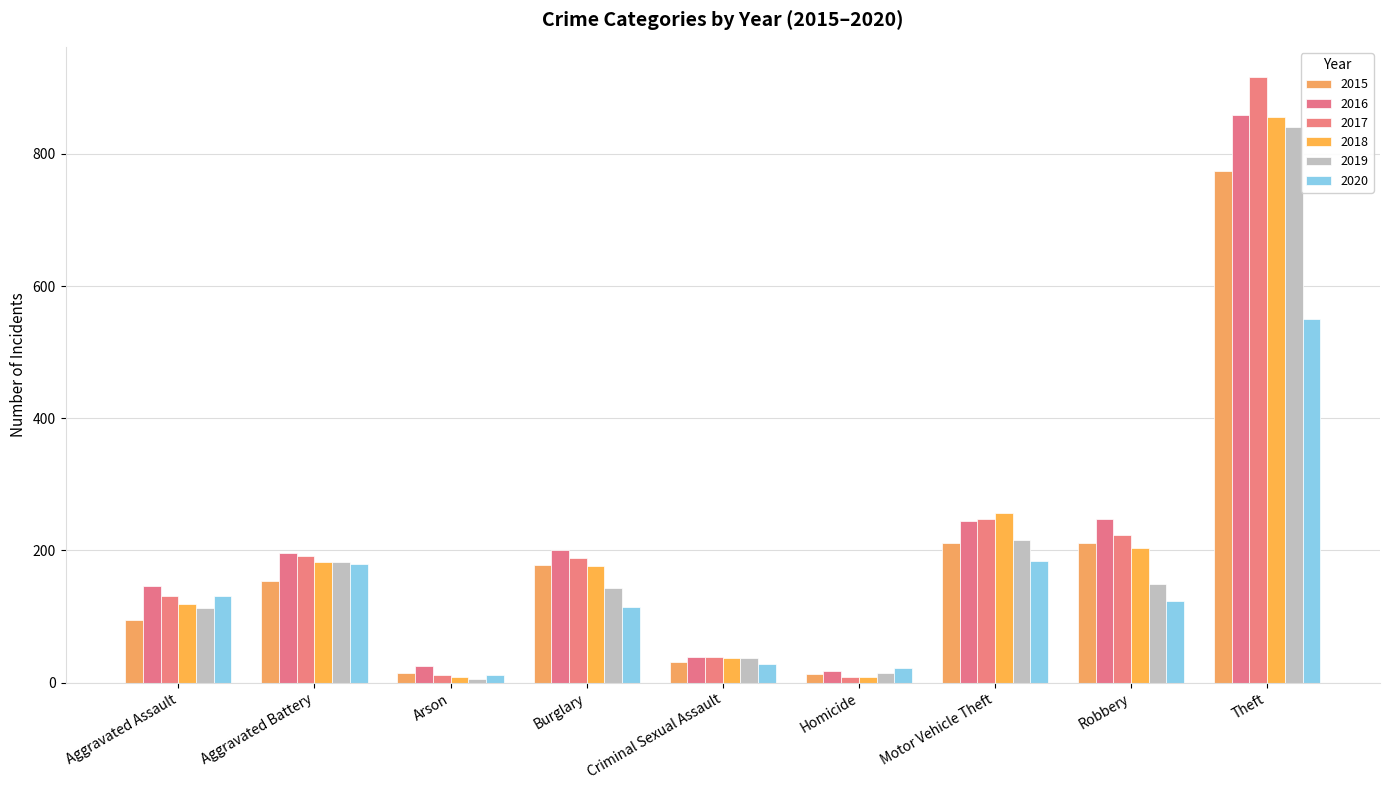

What is the difference between the 2016 values at Criminal Sexual Assault and Theft?

819